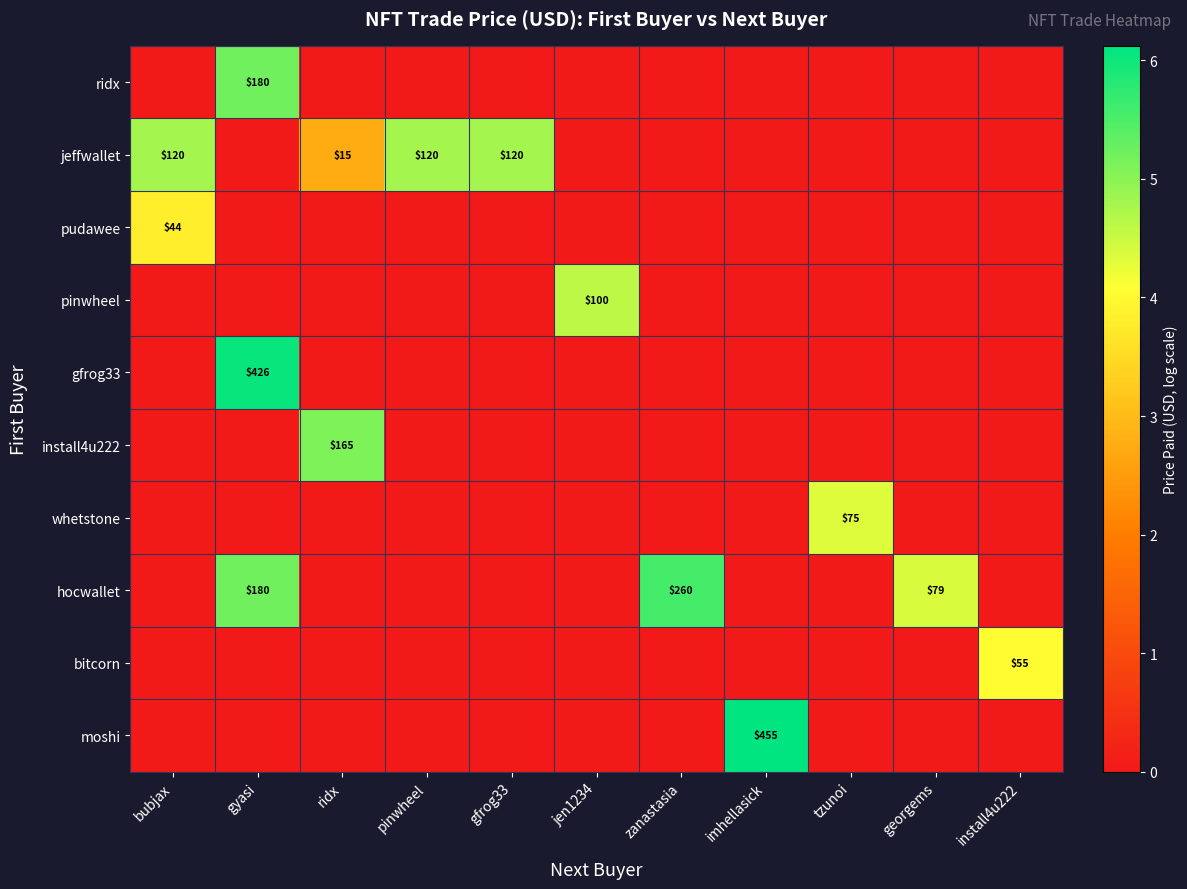

What is the average value of the gfrog33 series?

0.6